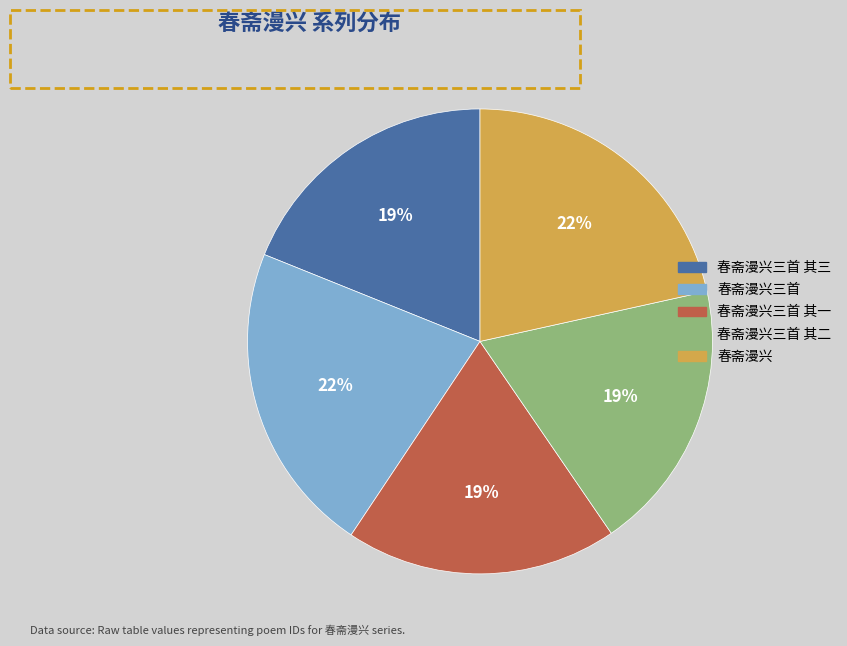

What is the ratio of the value at 春斋漫兴 to the value at 春斋漫兴三首?

1.0